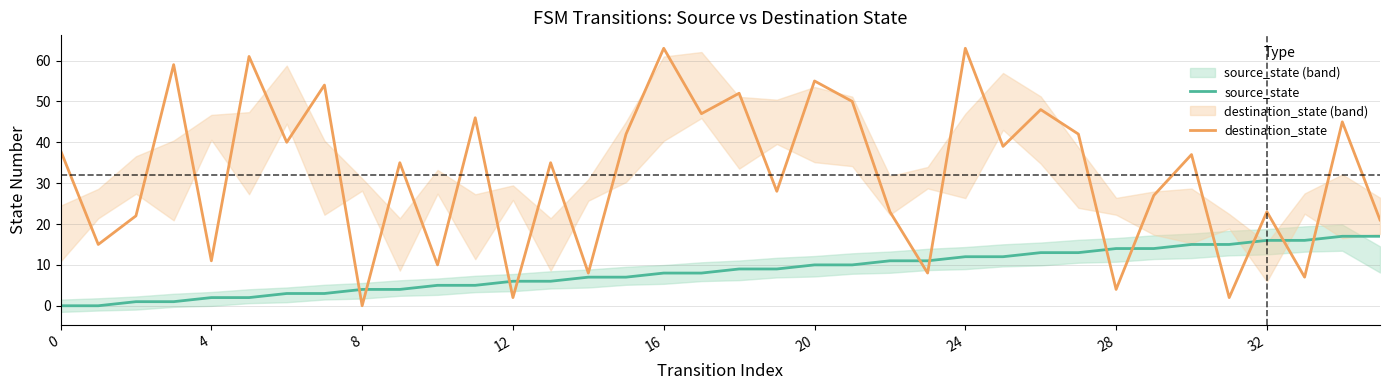

What is the difference between the maximum and minimum values in the source_state series?

17